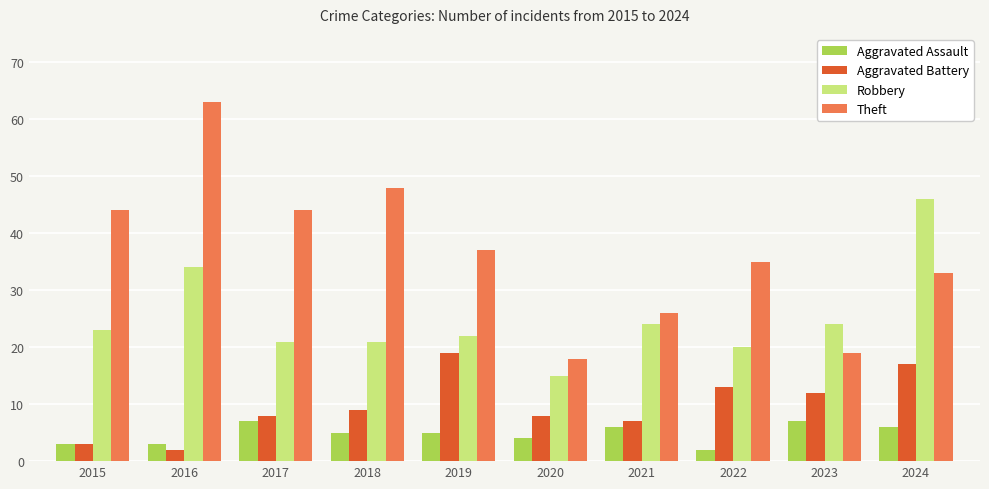

What is the difference between the Robbery values at 2016 and 2015?

11